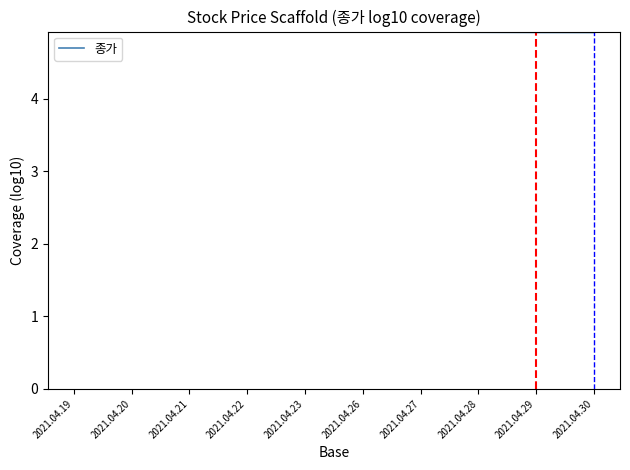

How many categories are shown in the chart?

10